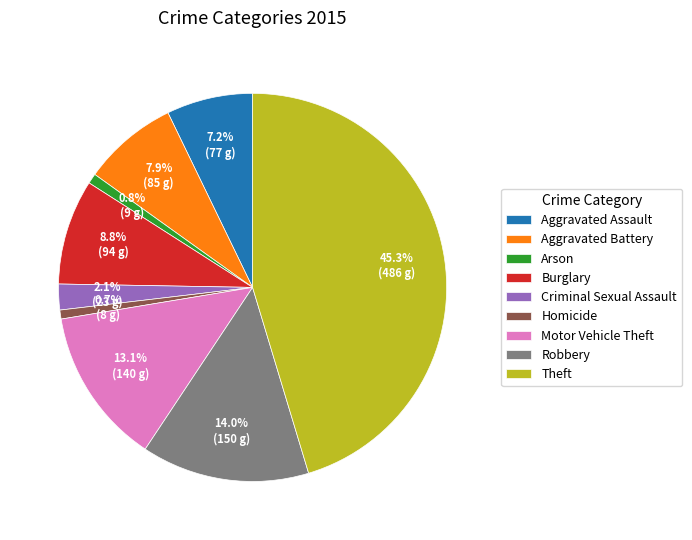

Which slice is the largest?

Theft